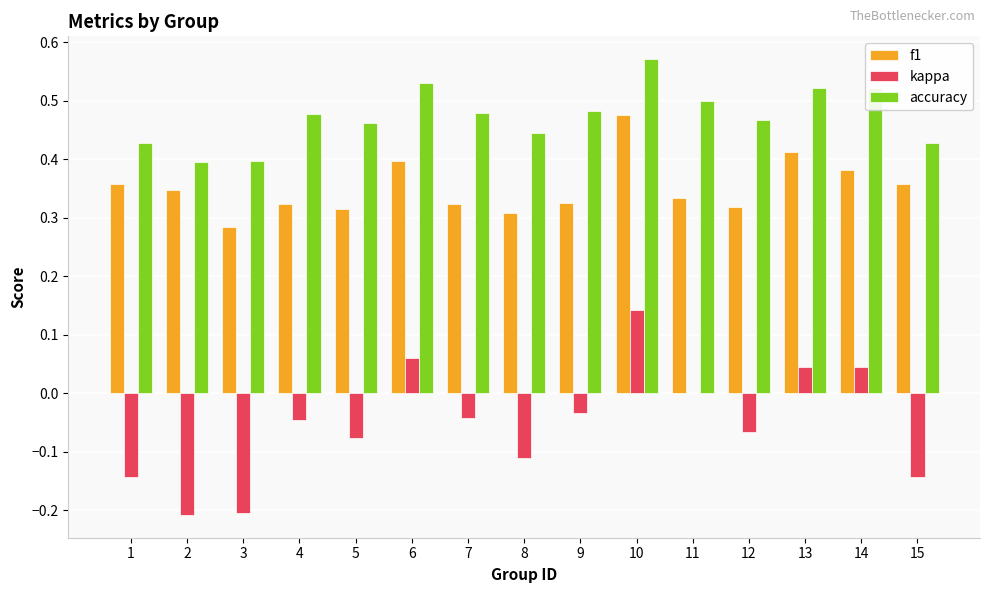

The f1 series shows 0.6 at 14. True or false?

False